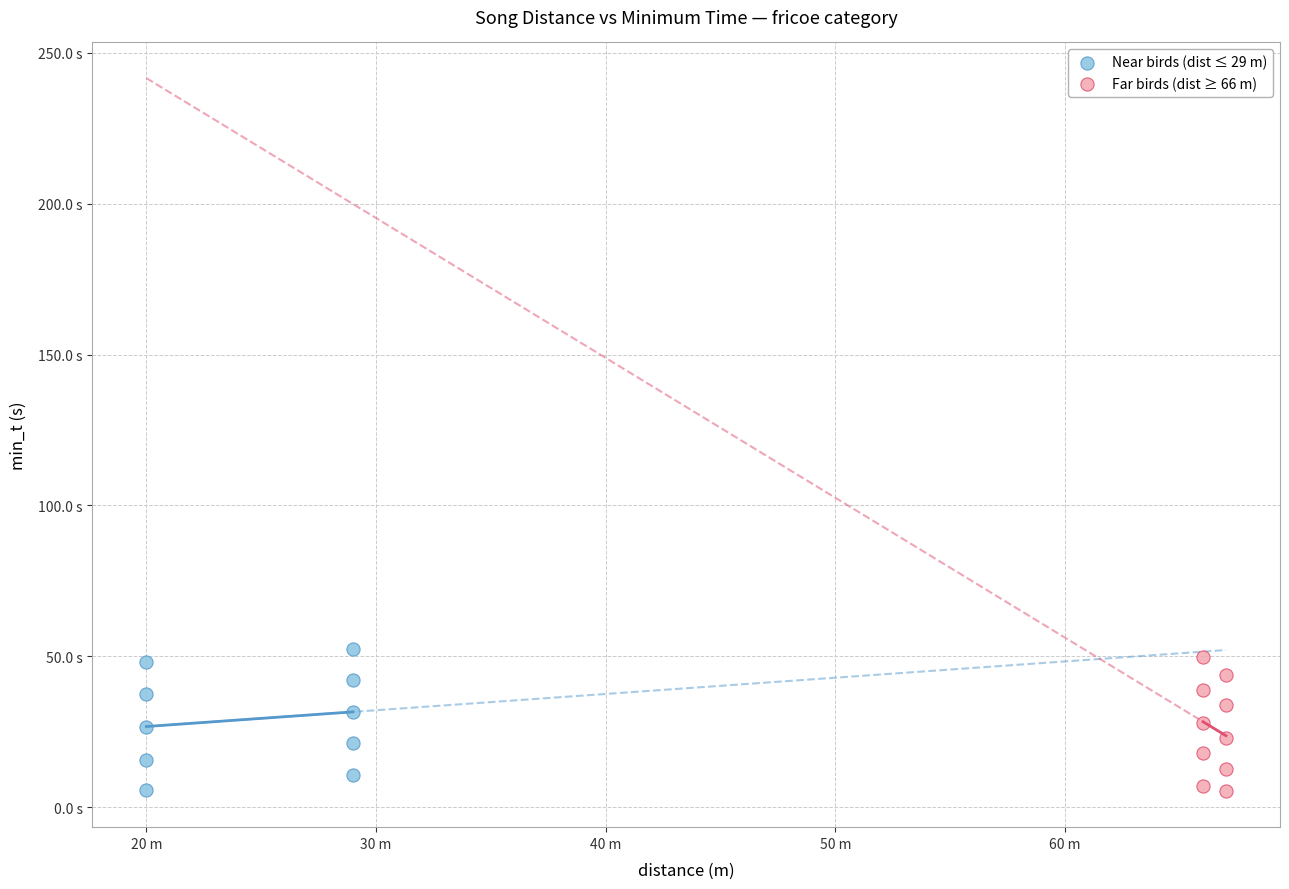

What are all the series names shown in the legend?

Near birds (dist ≤ 29 m), Far birds (dist ≥ 66 m)